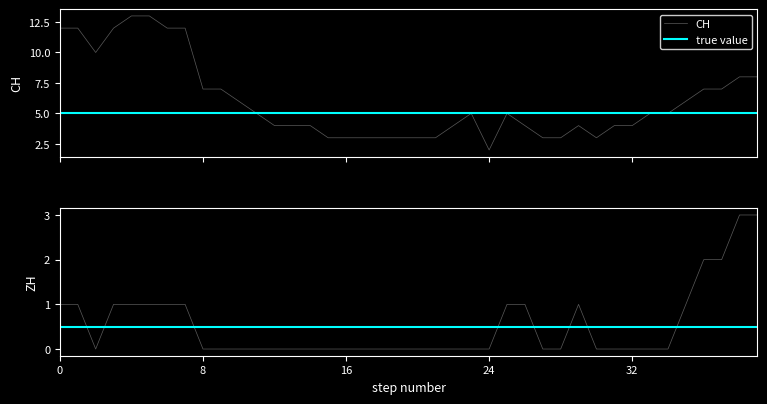

At how many categories does at least one series exceed 8?

8